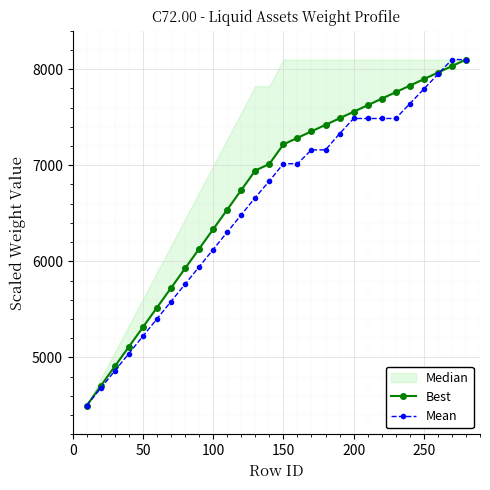

How many values in the Mean series exceed 7016?

14